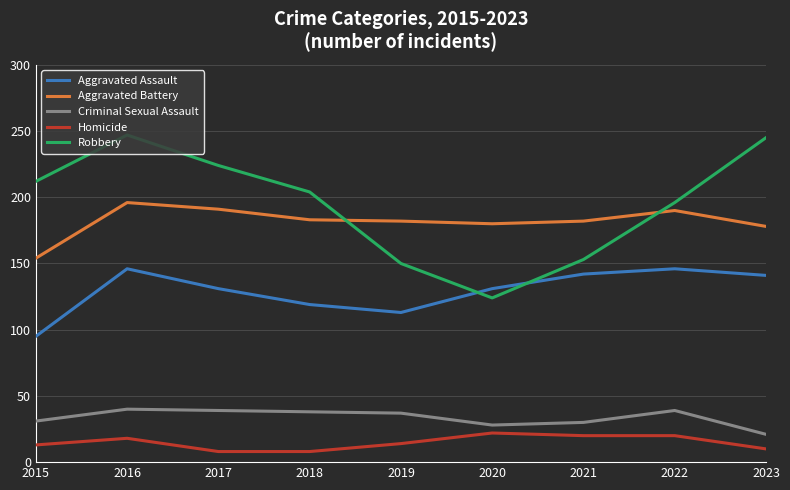

Which series has the widest spread of values?

Robbery